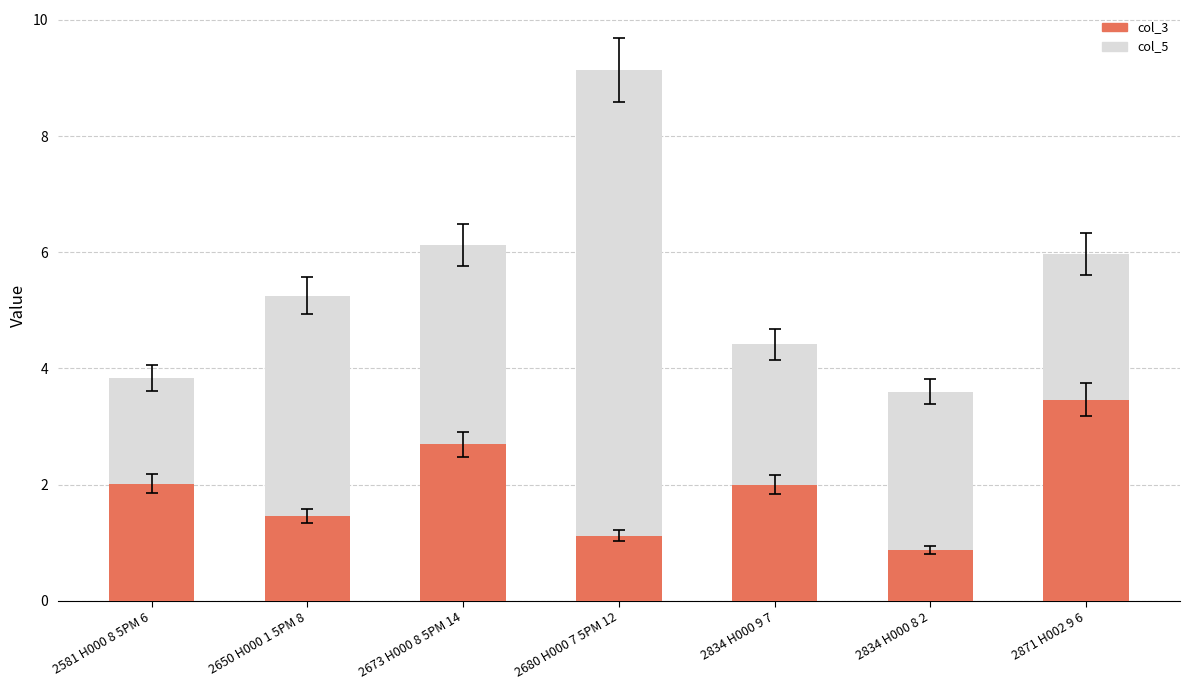

At which category is the sum across all series the highest?

2680 H000 7 5PM 12